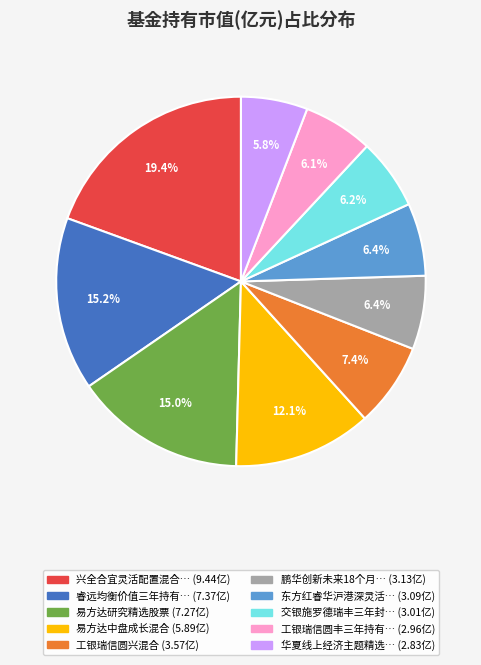

Is there any slice that represents more than half of the pie?

No